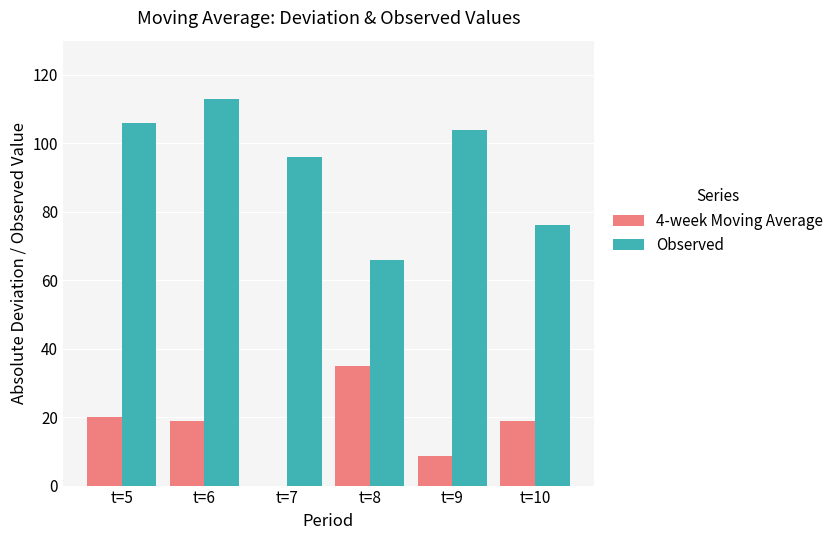

Which series has the largest range (max minus min)?

Observed